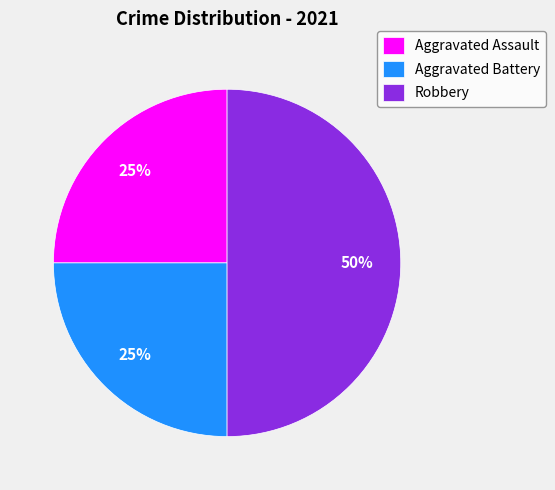

Do Aggravated Battery and Robbery together represent more than half of the pie?

Yes